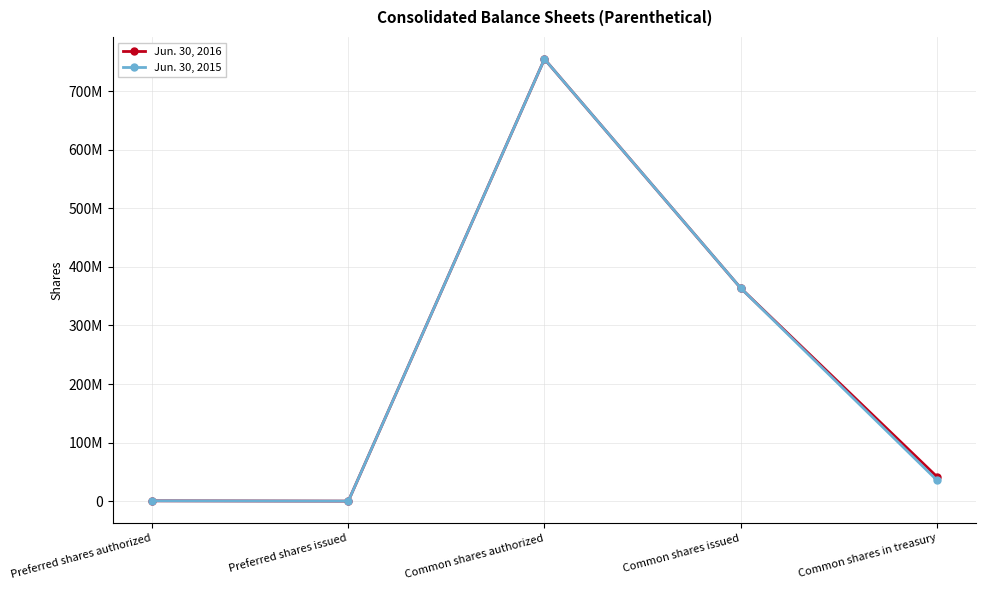

What are all the series names shown in the legend?

Jun. 30, 2016, Jun. 30, 2015